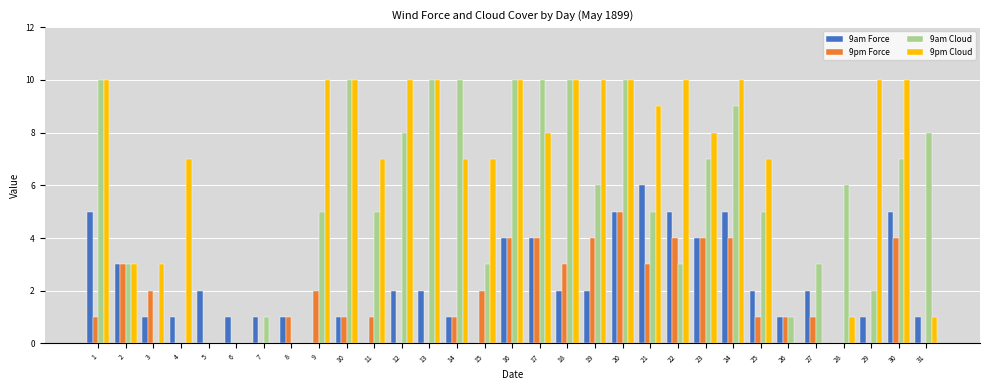

What is the maximum value shown in the chart?

10